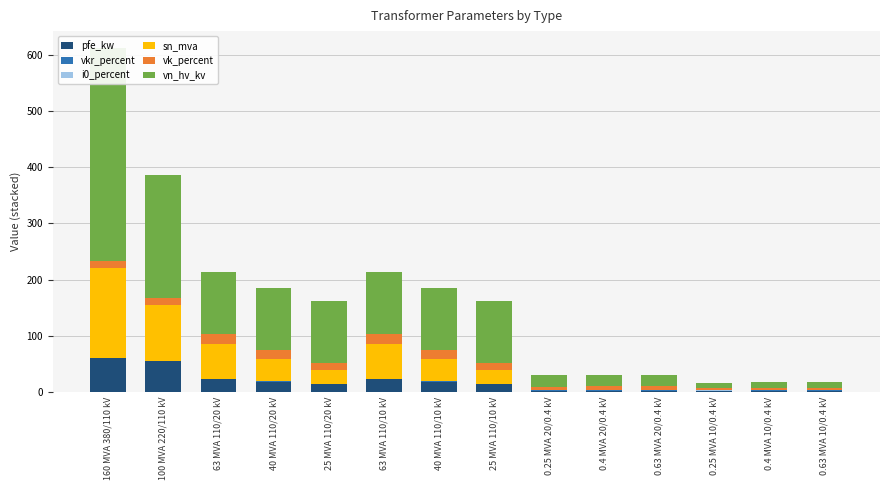

What is the label of the 12th bar from the left?

0.25 MVA 10/0.4 kV